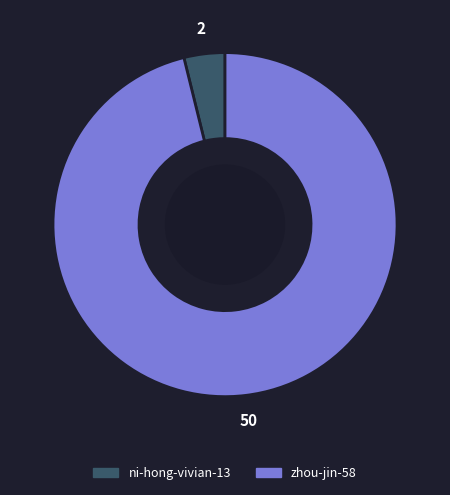

Rank the categories by value from lowest to highest.

ni-hong-vivian-13, zhou-jin-58